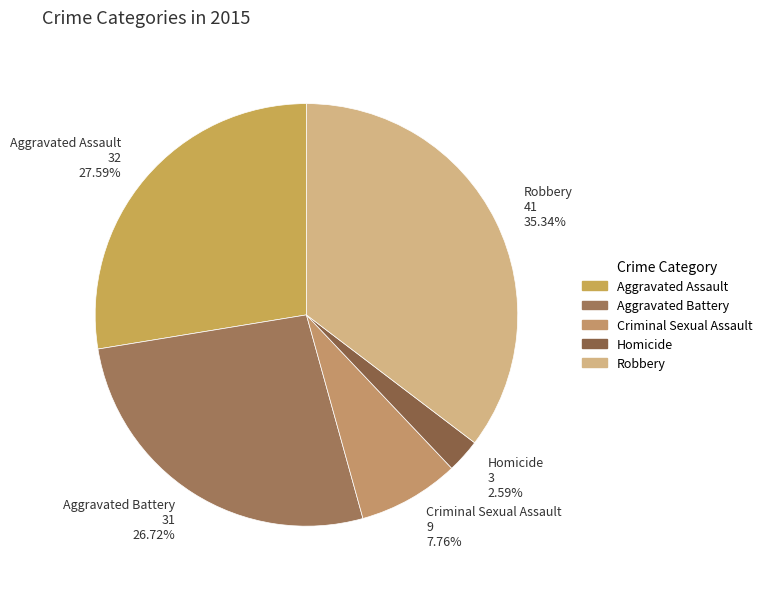

Is there a majority slice in this chart?

No